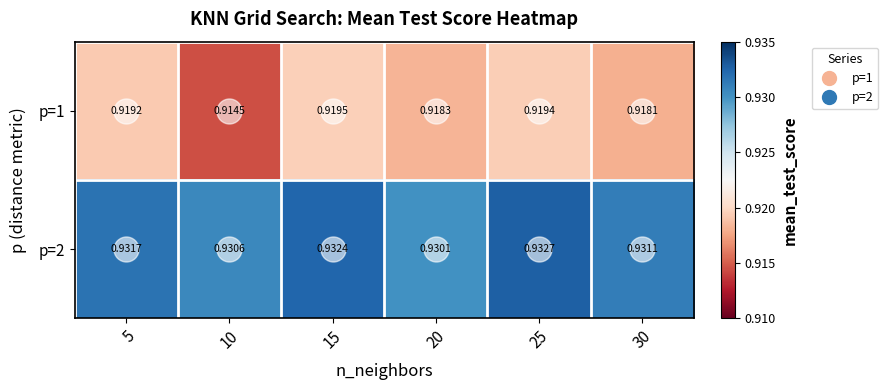

Rank the series by their average value, from highest to lowest.

p=2, p=1